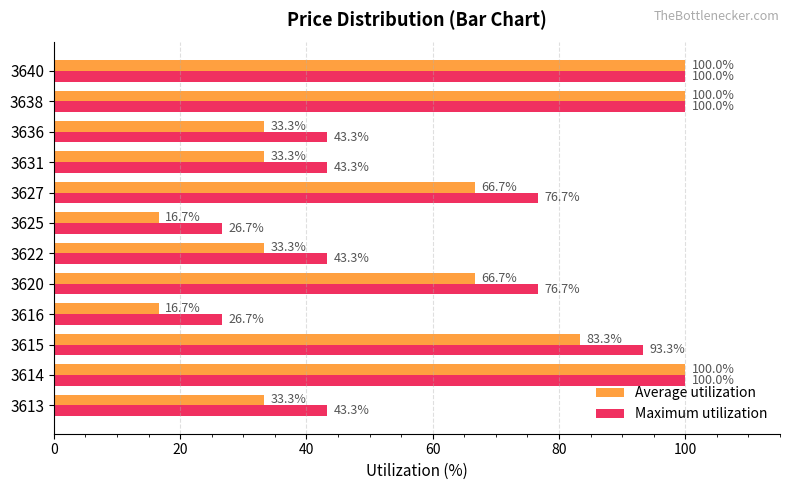

What is the sum of all Average utilization values?

683.3